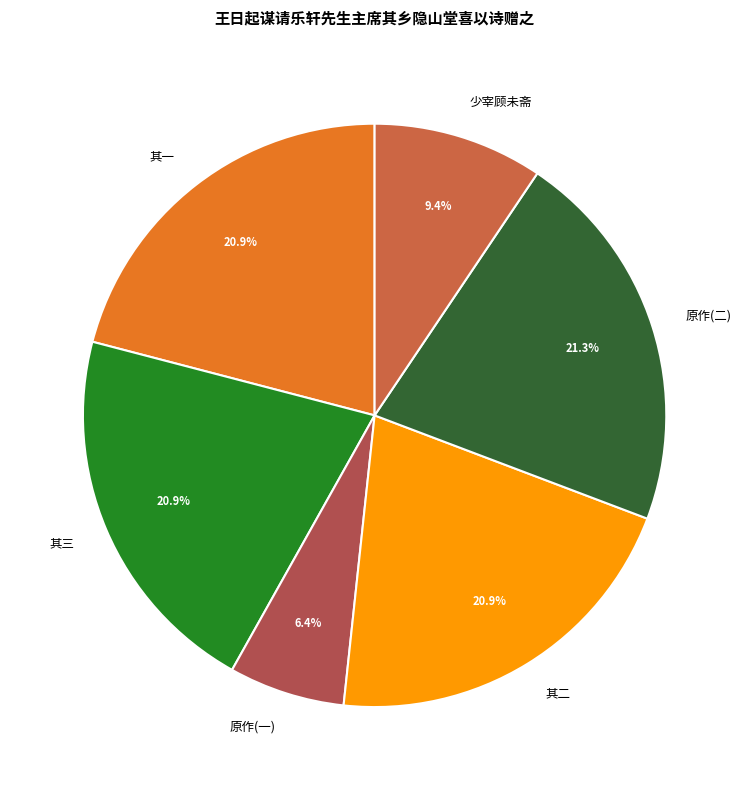

Which category has the smallest portion of the pie?

原作(一)